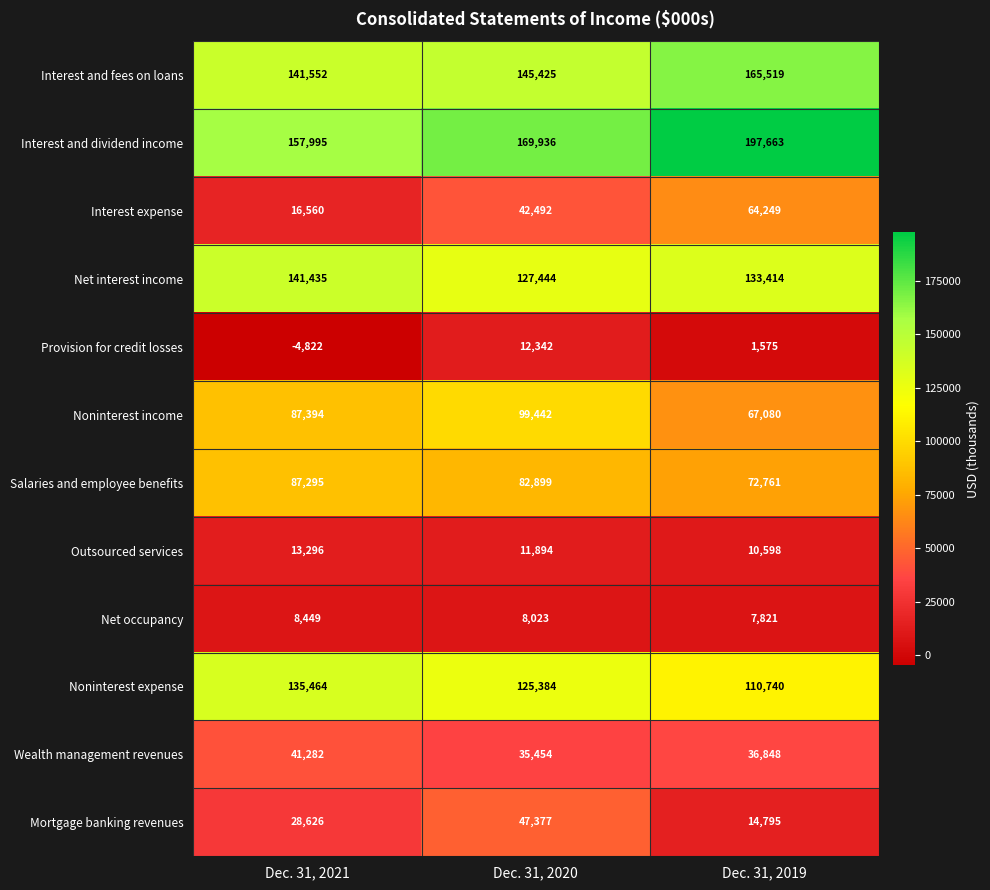

Where does the Provision for credit losses series first go above 1575?

Dec. 31, 2020